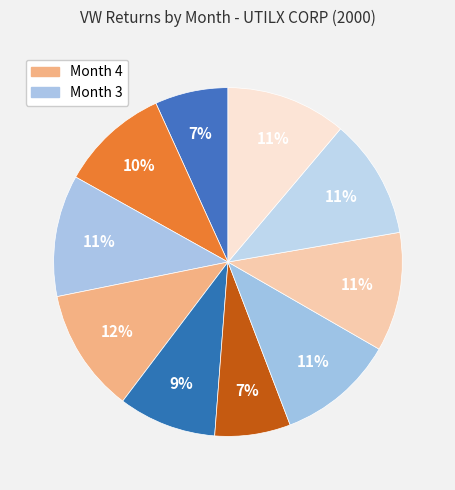

To the nearest percent, what is the difference between the largest and smallest slice percentages?

5%